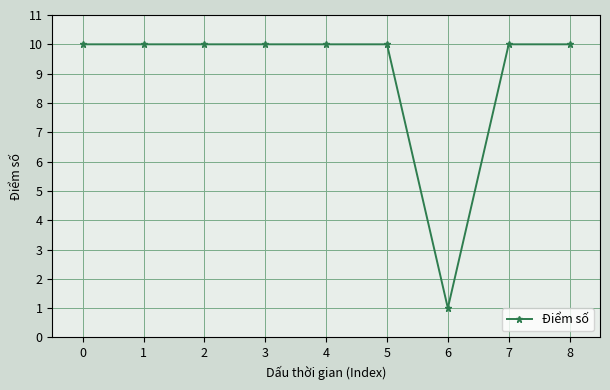

Between 8 and 6, which is larger?

8